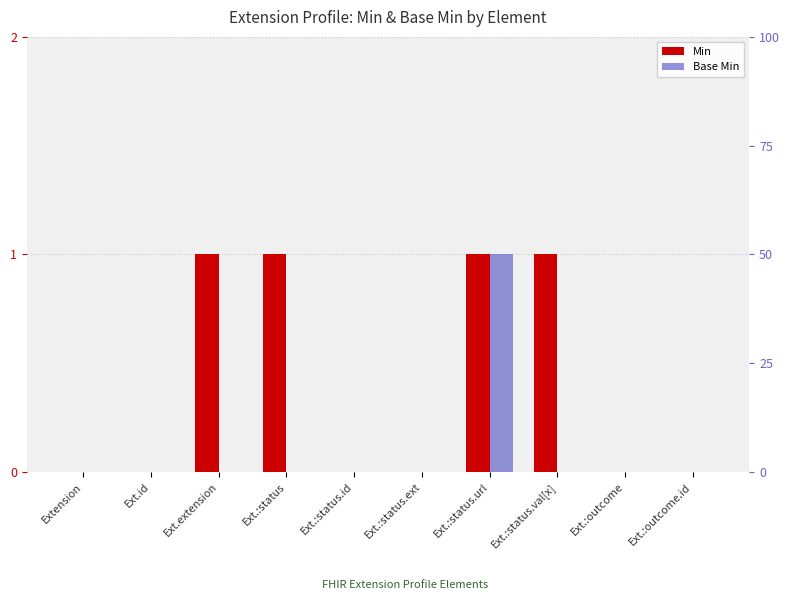

What is the difference between the maximum and minimum values in the Min series?

1